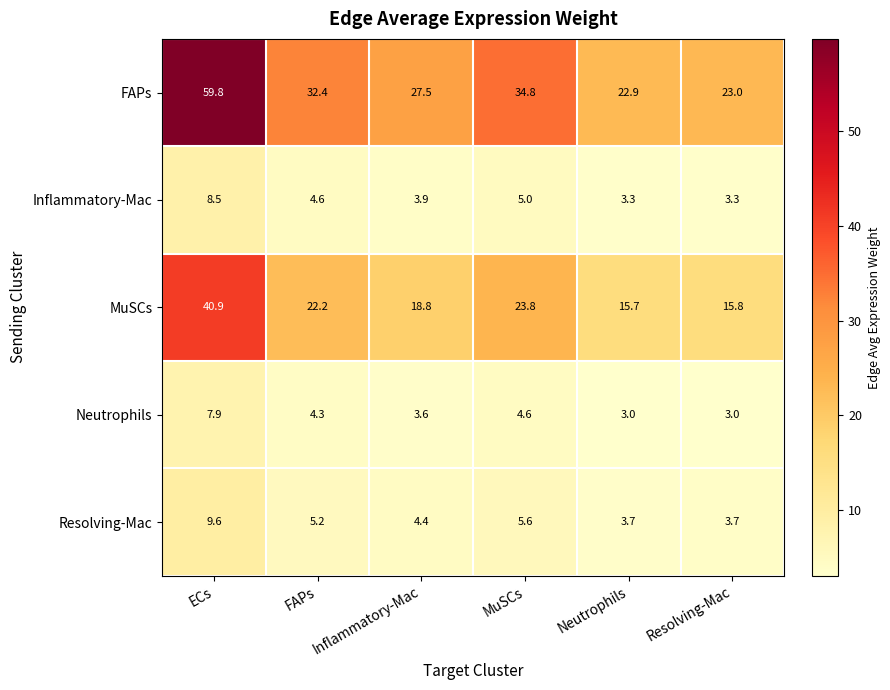

What is the maximum value for MuSCs?

40.9